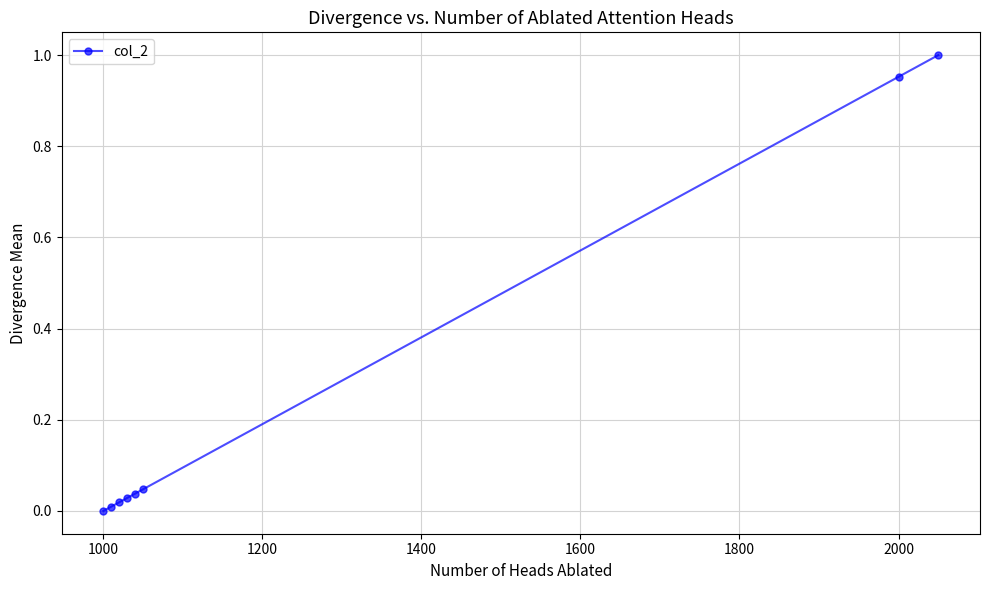

What is the sum of all values?

2.1